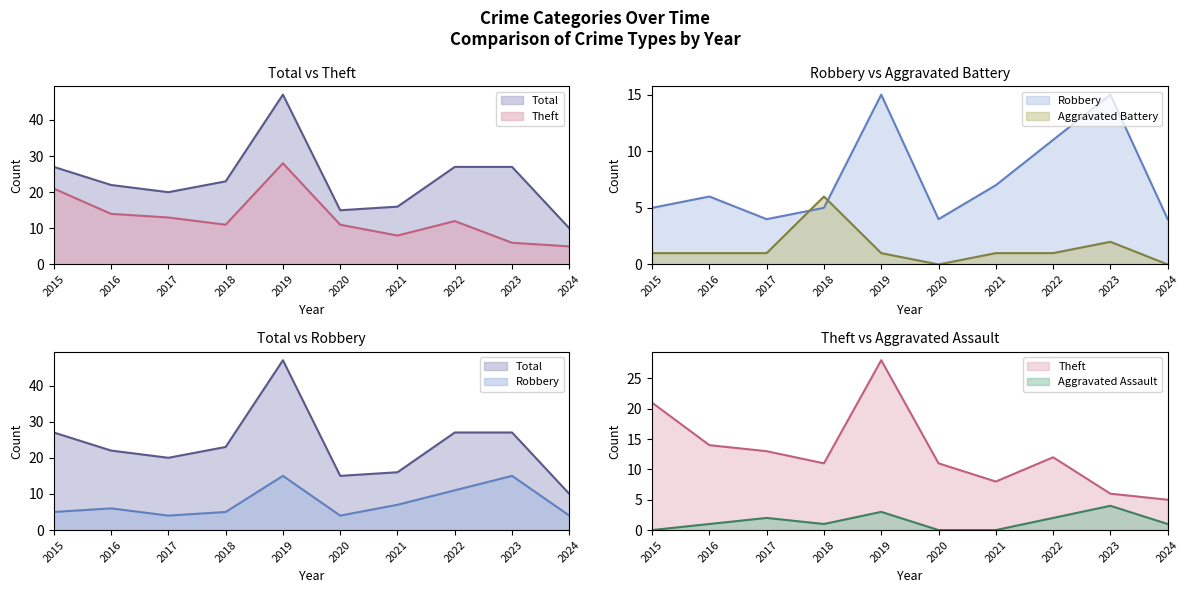

At 2021, list the series in order from largest to smallest.

Total, Theft, Robbery, Aggravated Battery, Aggravated Assault